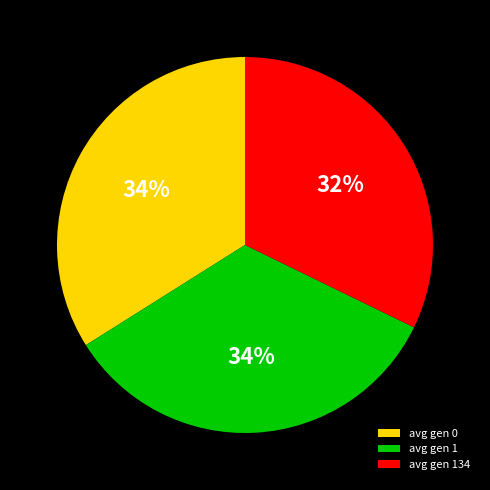

To the nearest percent, what portion does avg gen 134 represent?

32%